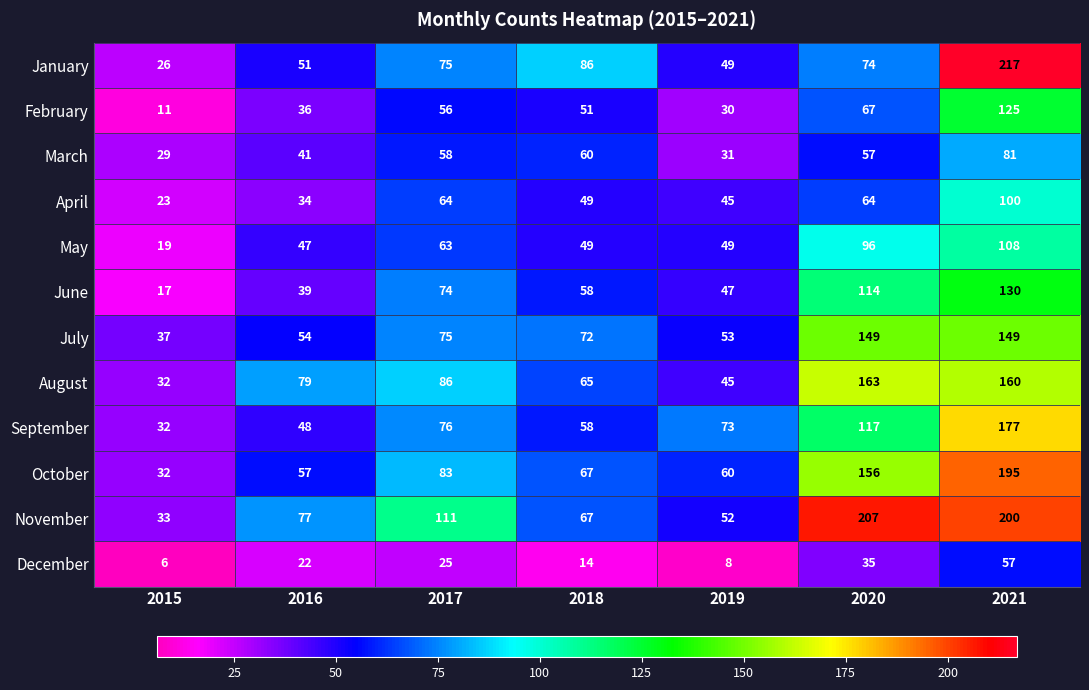

Which series has the widest spread of values?

January